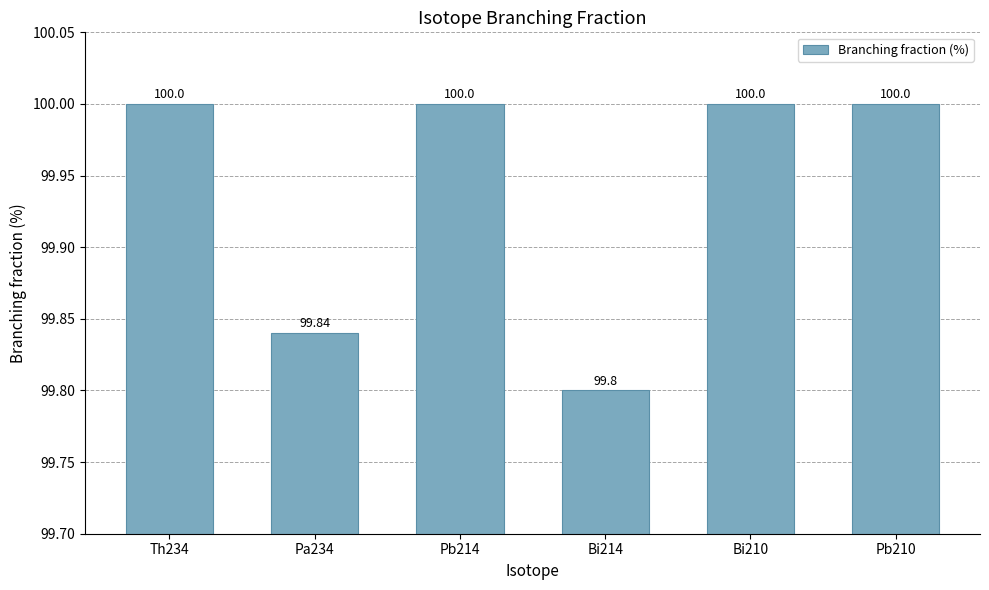

What is the value of the 6th bar from the left?

100.0